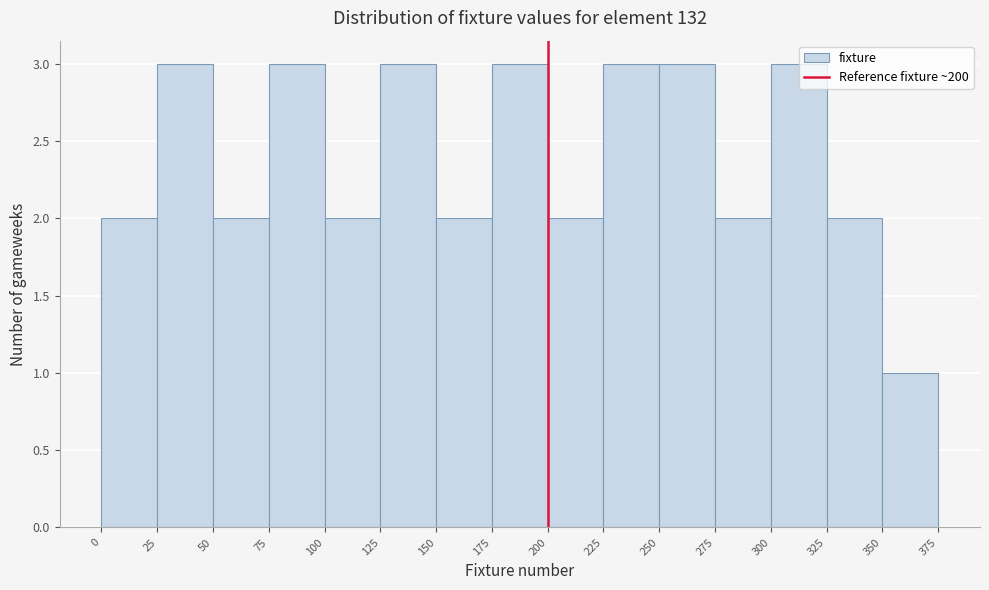

Reading left to right, transcribe this chart: for each bar, give the range it covers on the x-axis and its height. The values are not printed on the chart, so give them approximately, as read against the axis.

0 to 25: 2
25 to 50: 3
50 to 75: 2
75 to 100: 3
100 to 125: 2
125 to 150: 3
150 to 175: 2
175 to 200: 3
200 to 225: 2
225 to 250: 3
250 to 275: 3
275 to 300: 2
300 to 325: 3
325 to 350: 2
350 to 375: 1